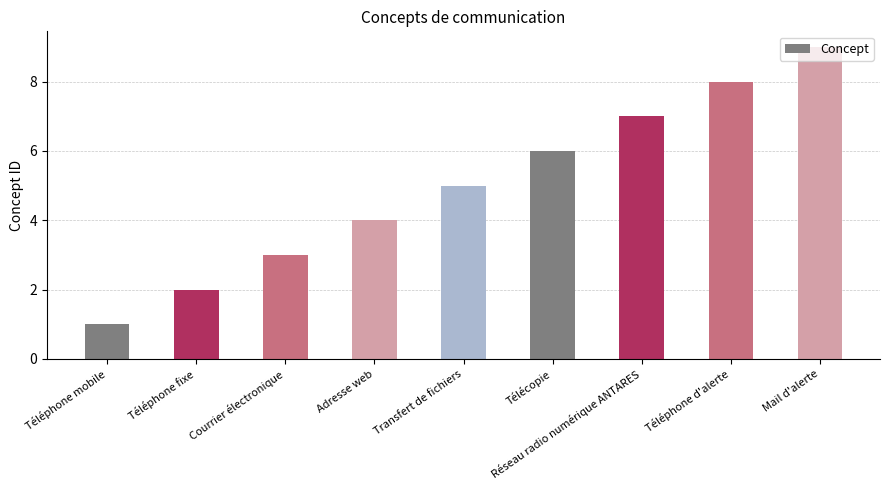

List the labels in order of value, smallest first.

Téléphone mobile, Téléphone fixe, Courrier électronique, Adresse web, Transfert de fichiers, Télécopie, Réseau radio numérique ANTARES, Téléphone d'alerte, Mail d'alerte